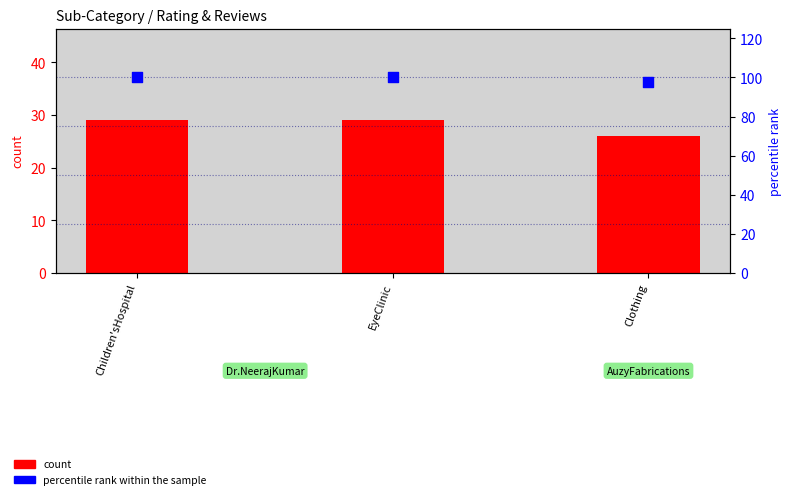

What is the total value across all series at Clothing?

123.5